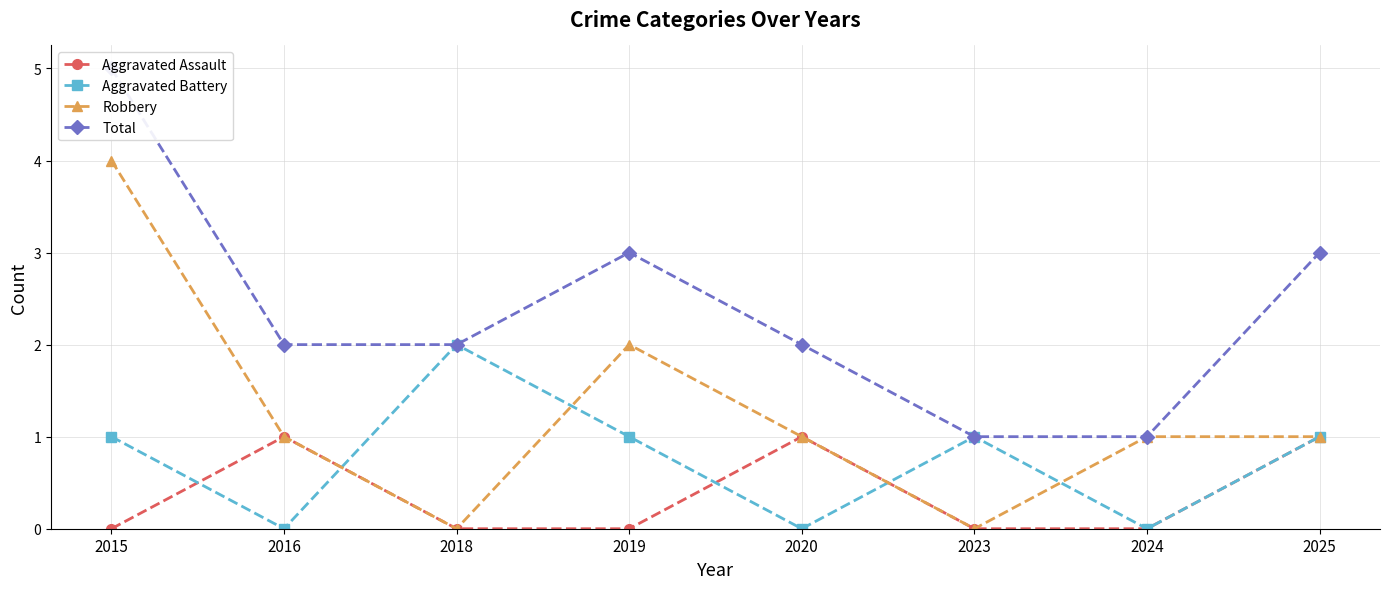

Which series changed the most between 2015 and 2019?

Robbery